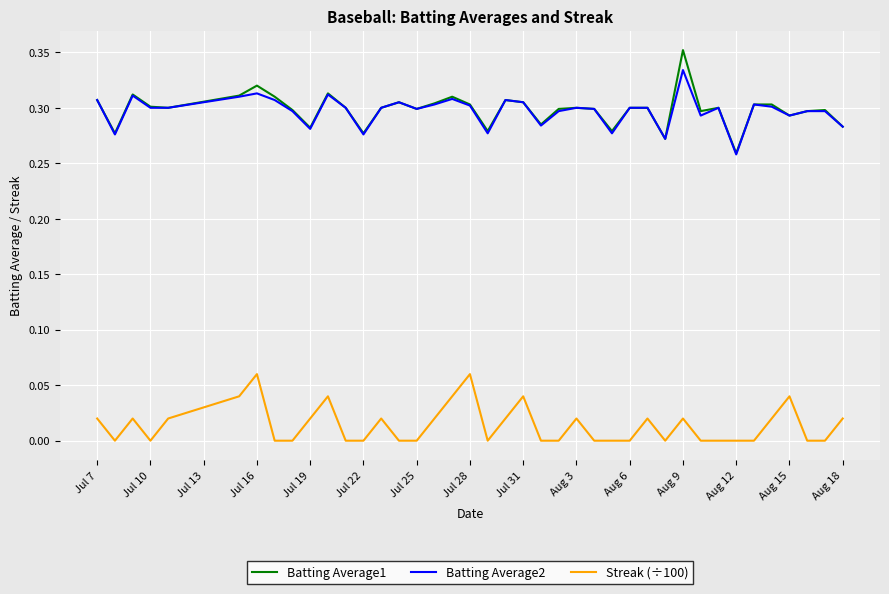

How many series are shown in this chart?

3